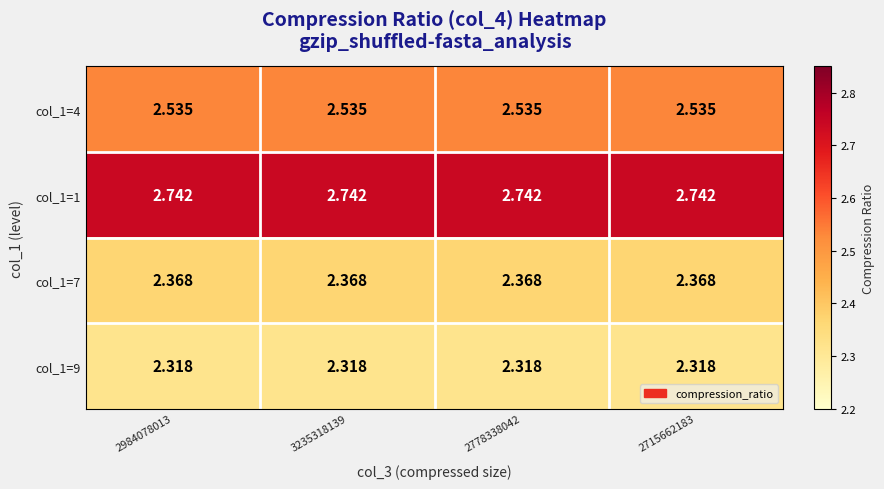

What is the difference between the highest and lowest values at 2984078013?

0.4